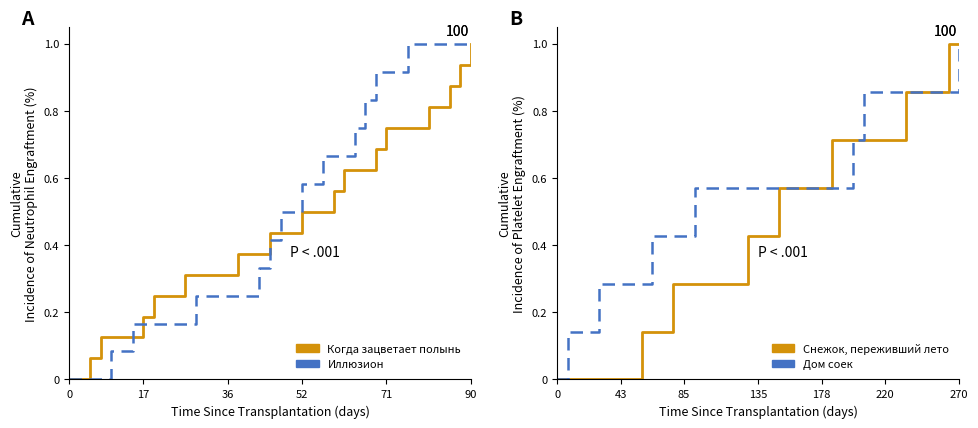

True or false: Дом соек and Иллюзион cross at least once.

True